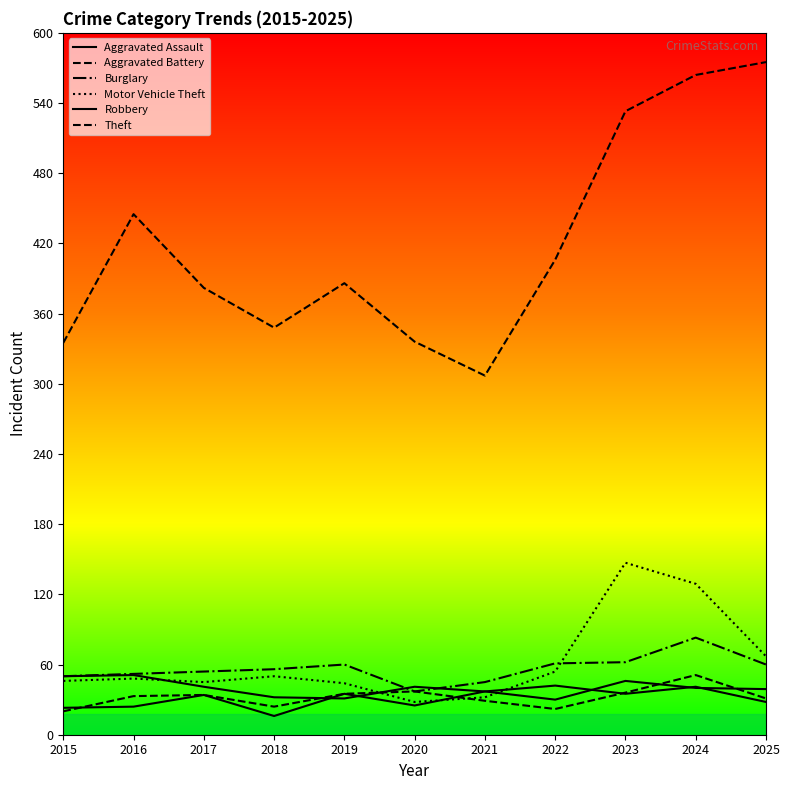

The value of Aggravated Assault at 2024 is 40. True or false?

True